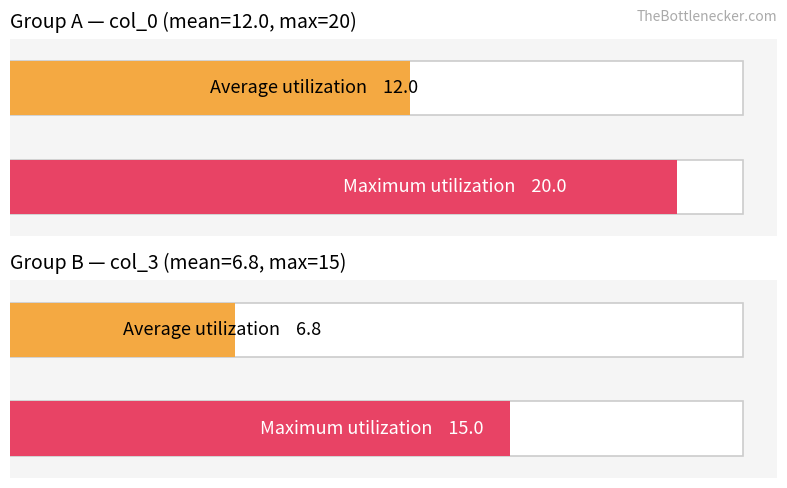

What is the average value of the col_0 series?

12